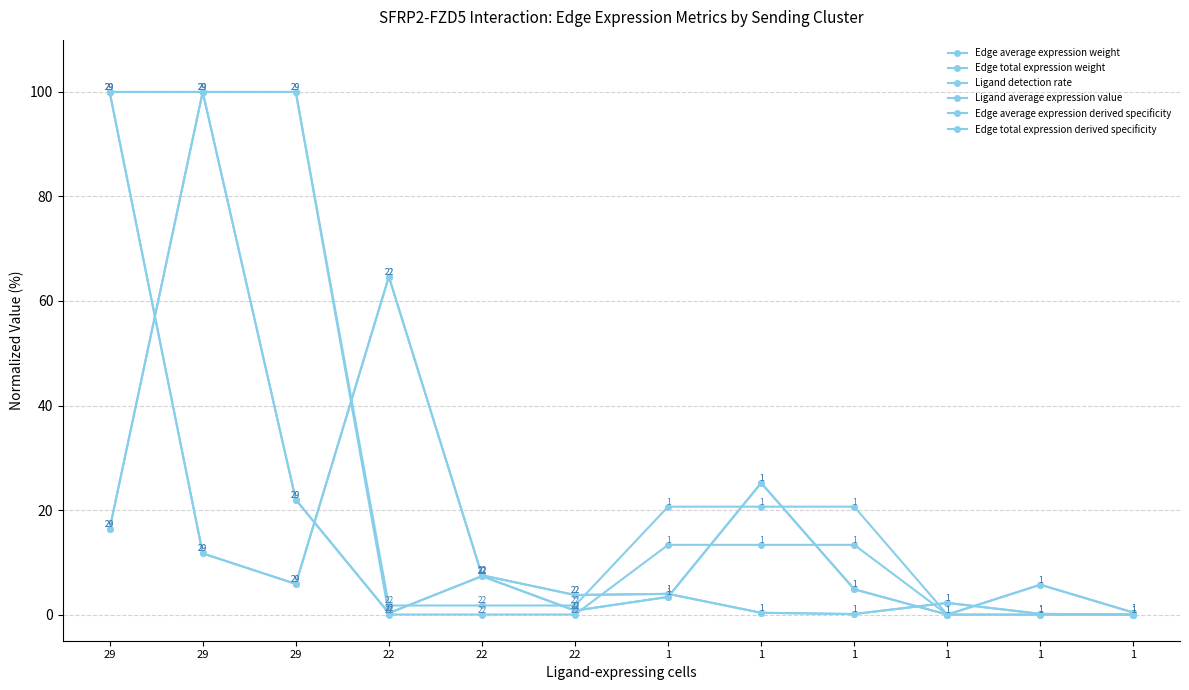

Does the chart have visible grid lines?

Yes